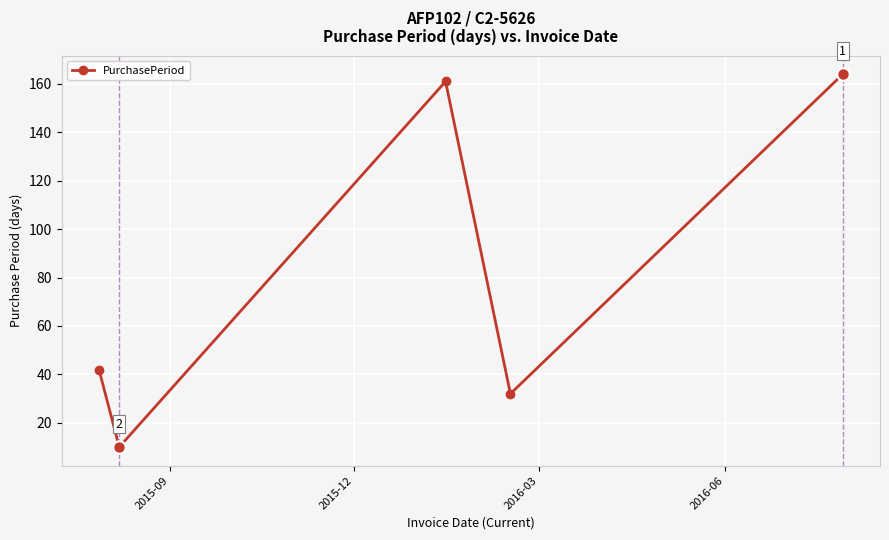

How many points are higher than both their immediate neighbors (excluding endpoints)?

1